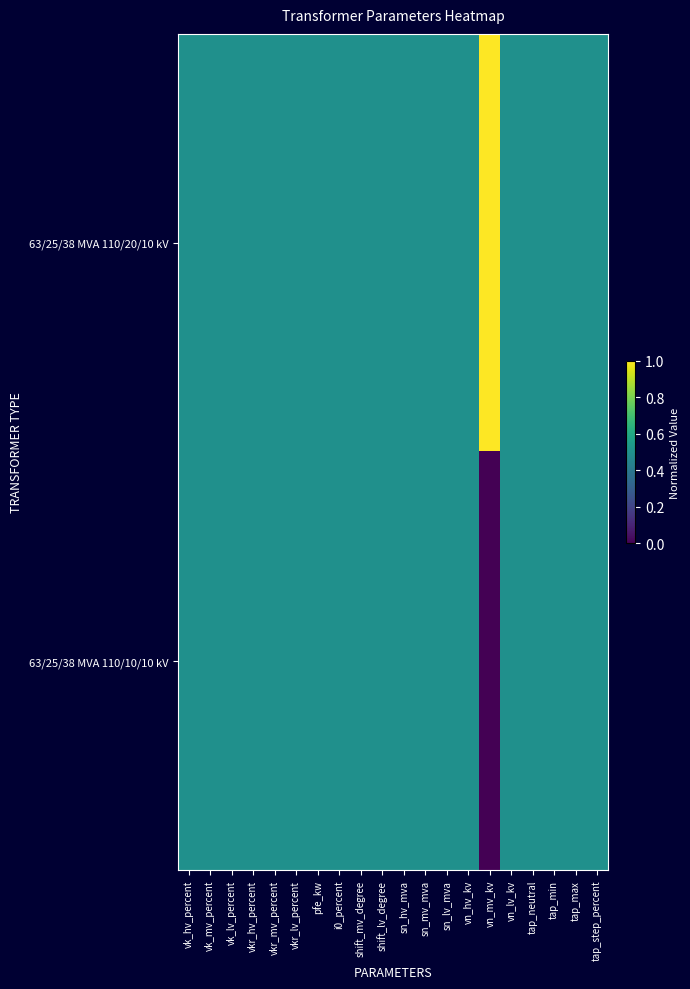

List the series in order of their overall mean, lowest first.

63/25/38 MVA 110/10/10 kV, 63/25/38 MVA 110/20/10 kV